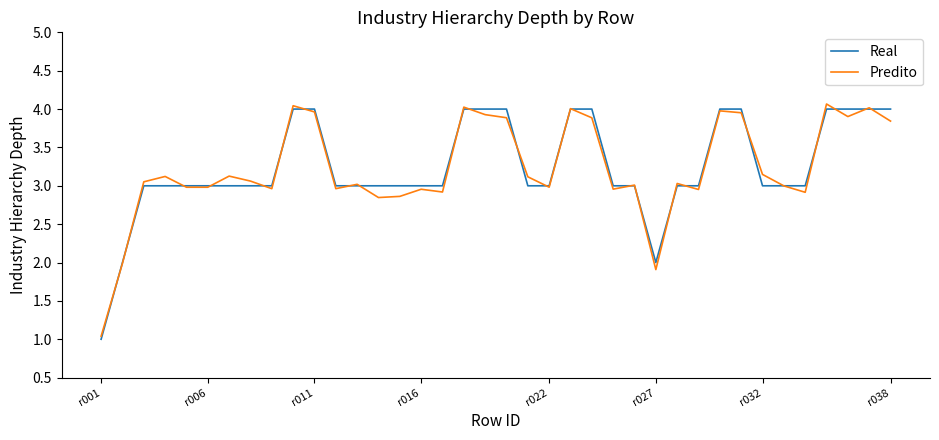

What is the minimum value shown in the chart?

1.0